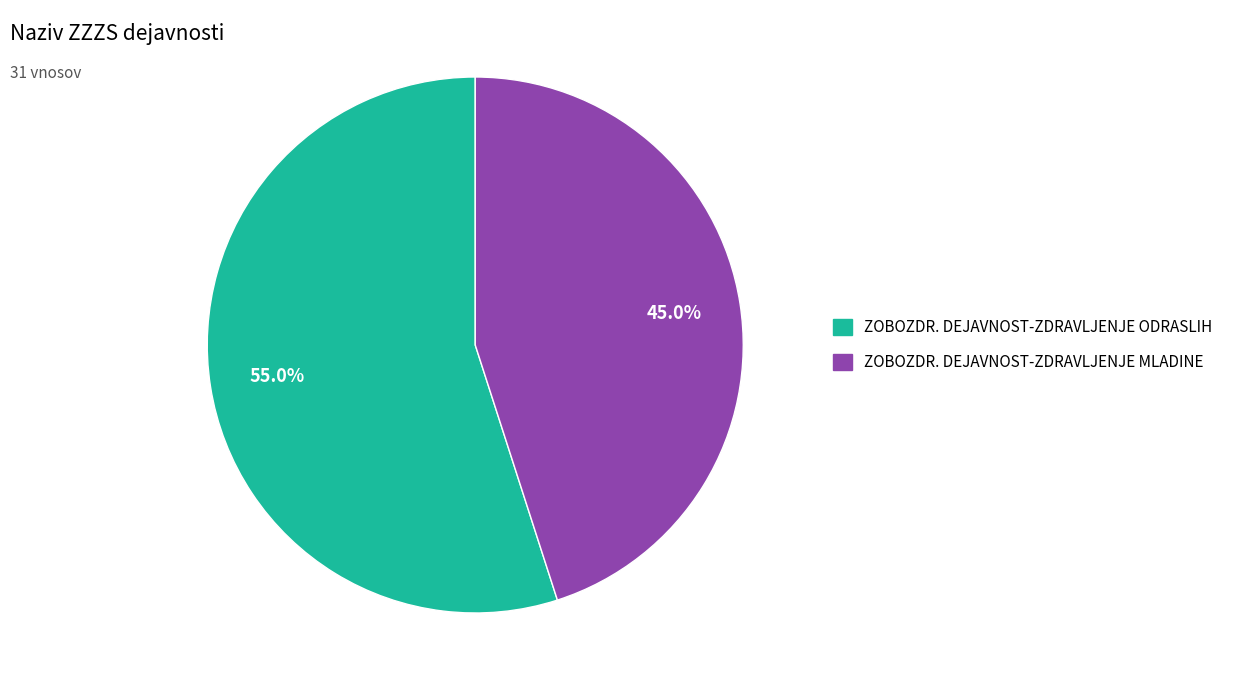

Does any single category account for the majority?

Yes